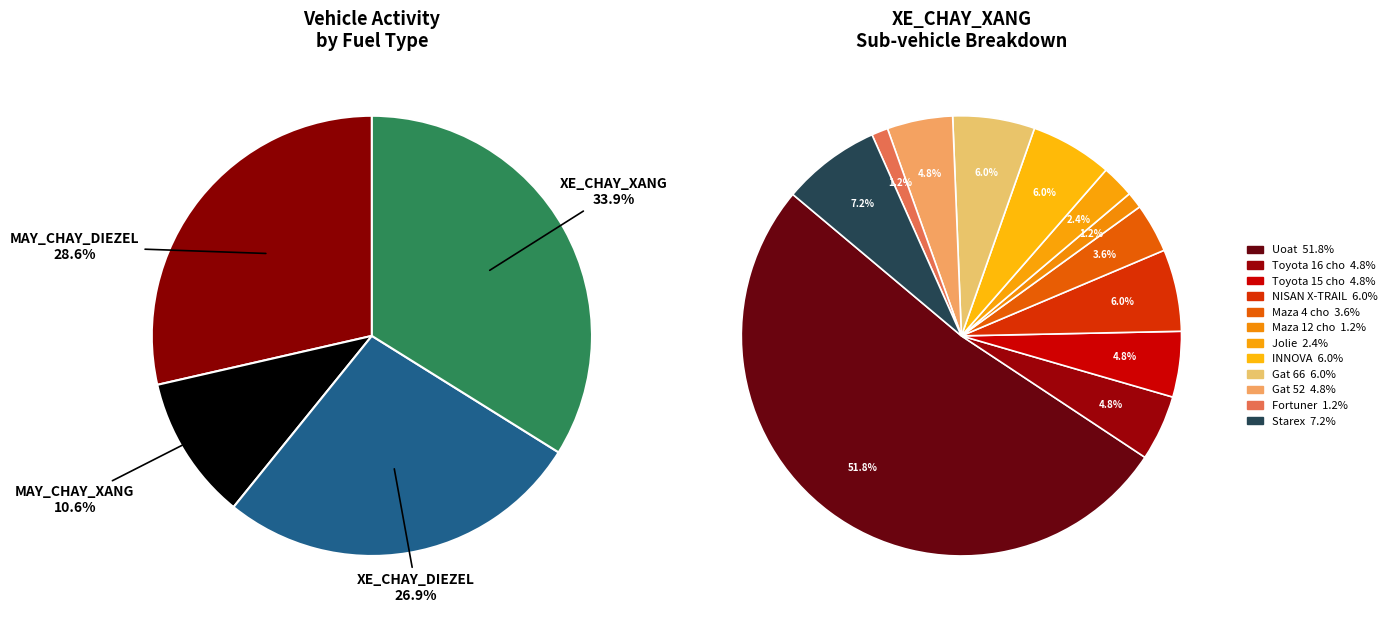

Is there a majority slice in this chart?

No